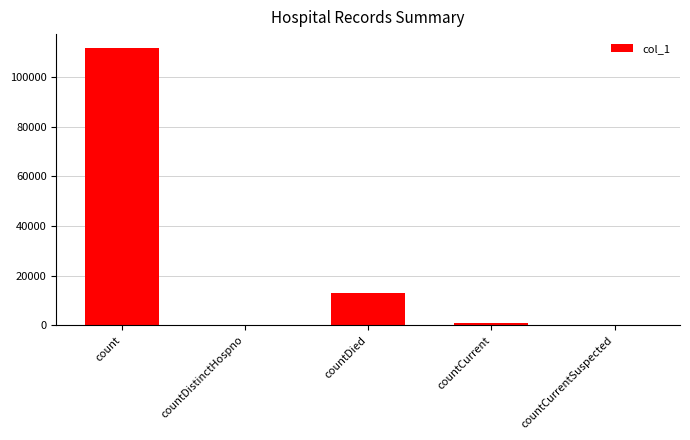

Reading right to left, extract all data points from this chart.

countCurrentSuspected=0	countCurrent=979	countDied=13090	countDistinctHospno=0	count=111655